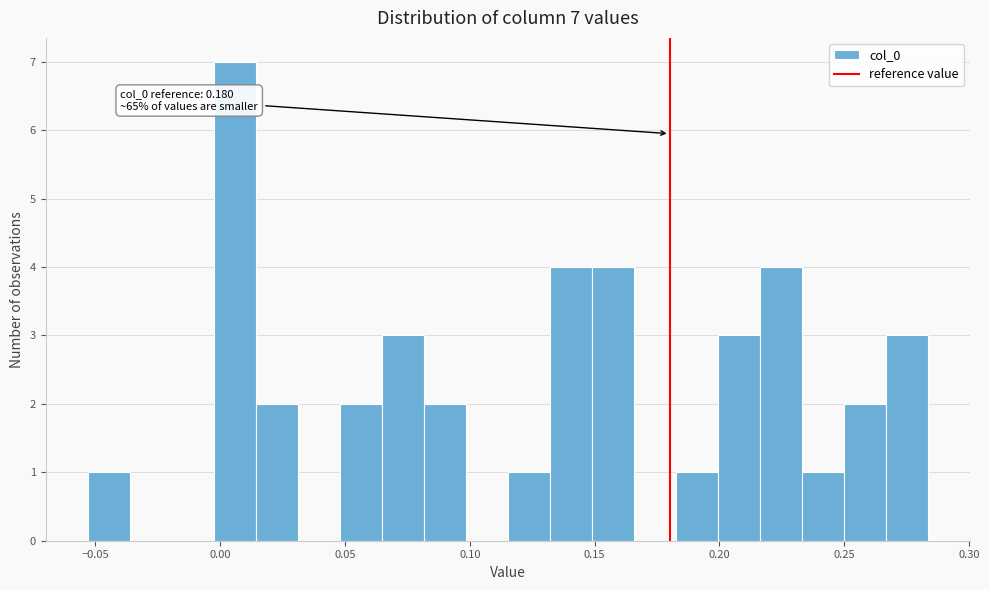

Around what value on the x-axis is the tallest bar? Give the approximate position of its centre, as read against the axis.

0.005